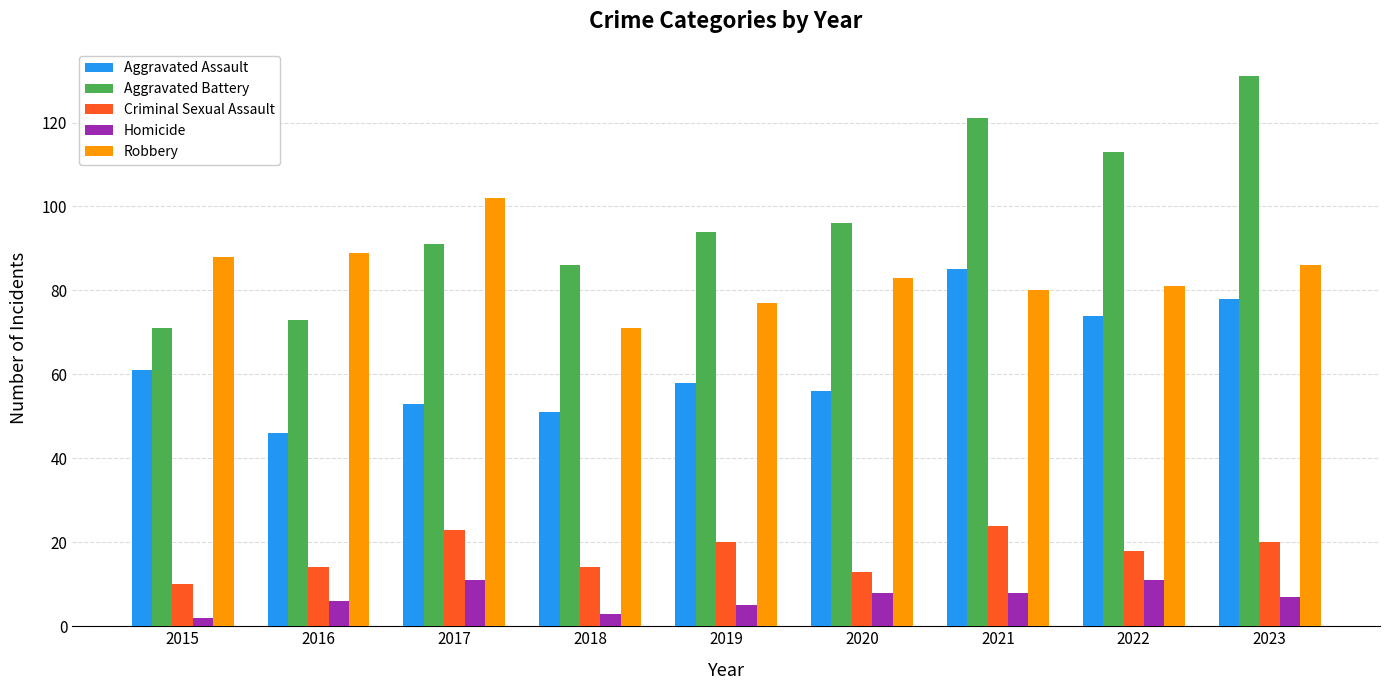

What is the value of the Homicide bar at the 7th from the left?

8